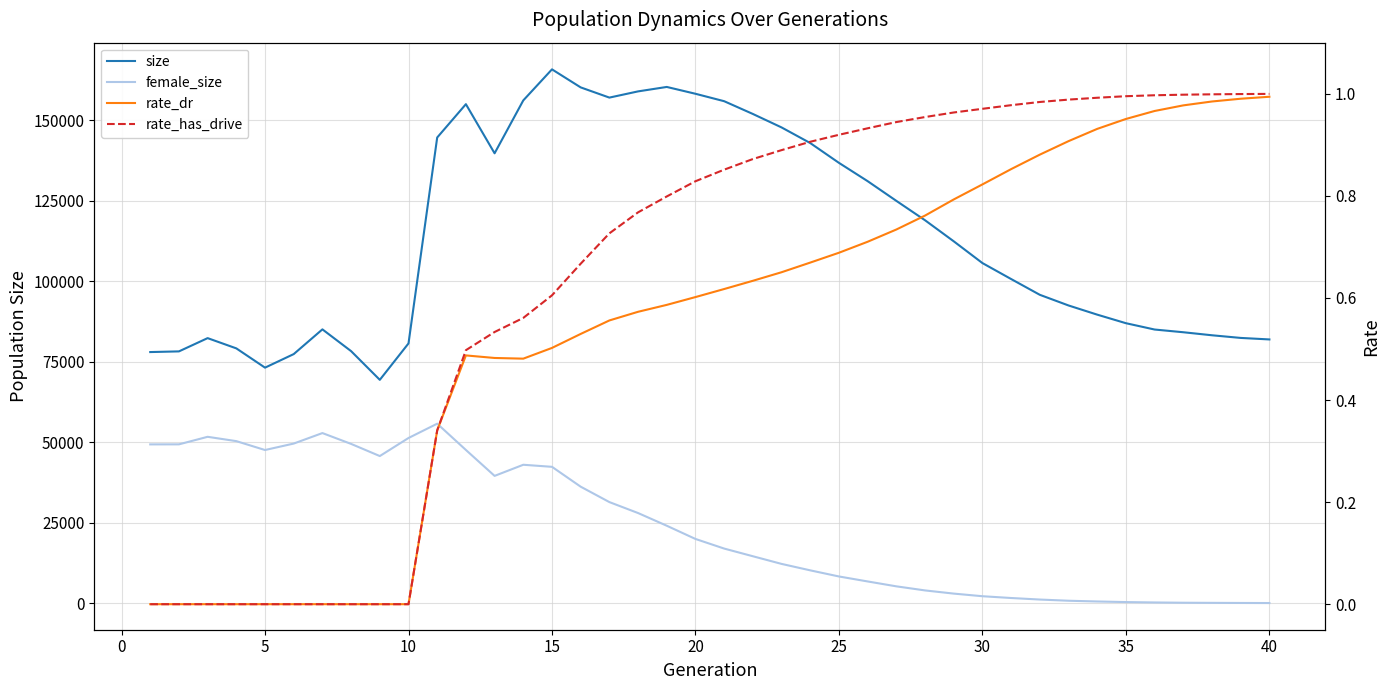

Rank the series by their maximum value, from highest to lowest.

size, female_size, rate_has_drive, rate_dr